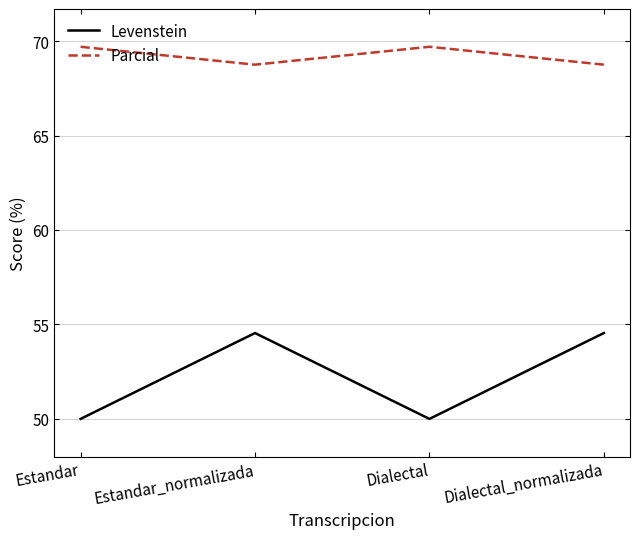

Reading right to left, list all the values displayed in this chart.

Levenstein: Dialectal_normalizada=54.5	Dialectal=50.0	Estandar_normalizada=54.5	Estandar=50.0
Parcial: Dialectal_normalizada=68.8	Dialectal=69.7	Estandar_normalizada=68.8	Estandar=69.7